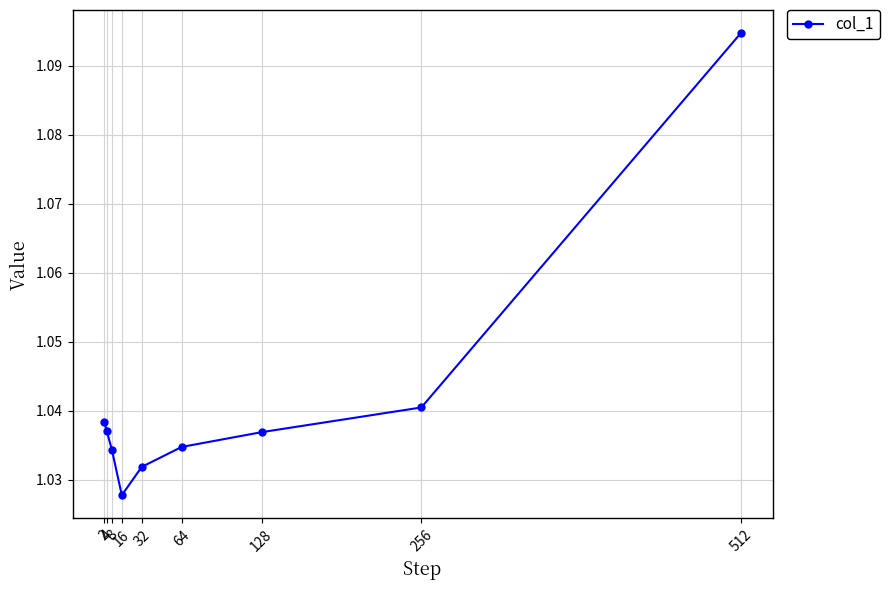

How many interior local valleys (lower than both neighbors) does the data have?

1